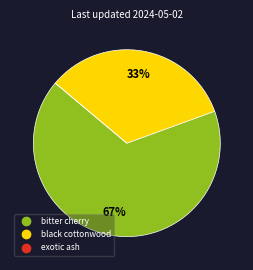

What percentage is the bitter cherry slice, to the nearest percent?

67%